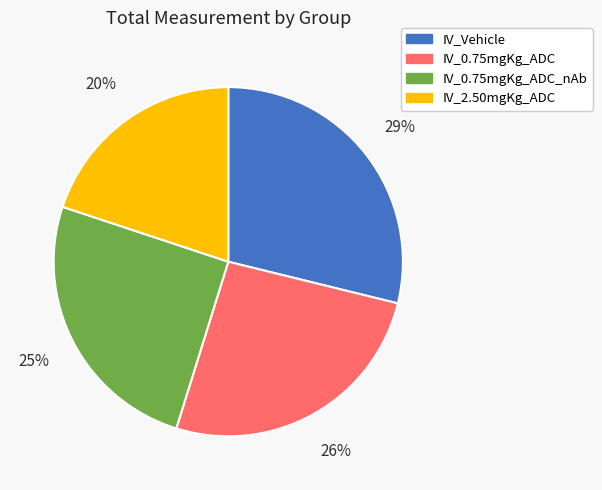

To the nearest percent, what is the difference between the largest and smallest slice percentages?

9%